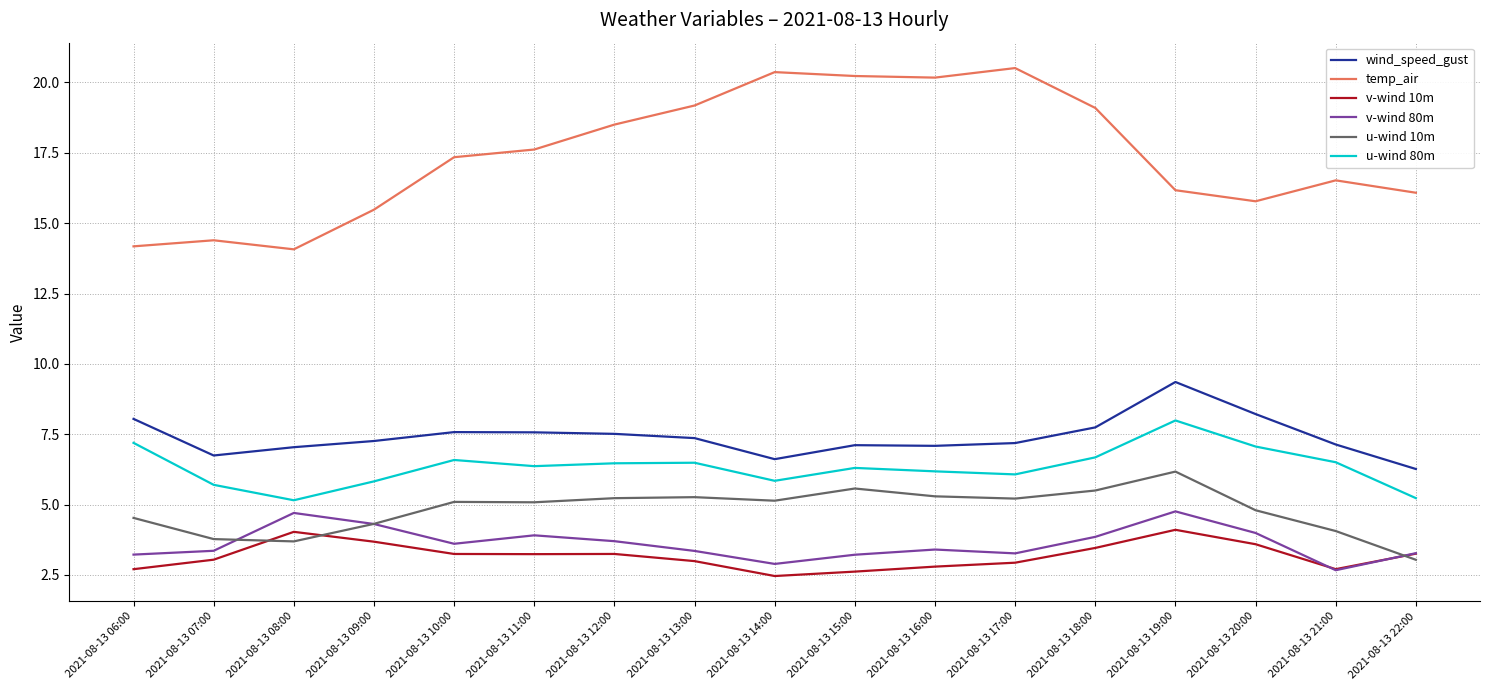

What position from the right is 2021-08-13 12:00?

11